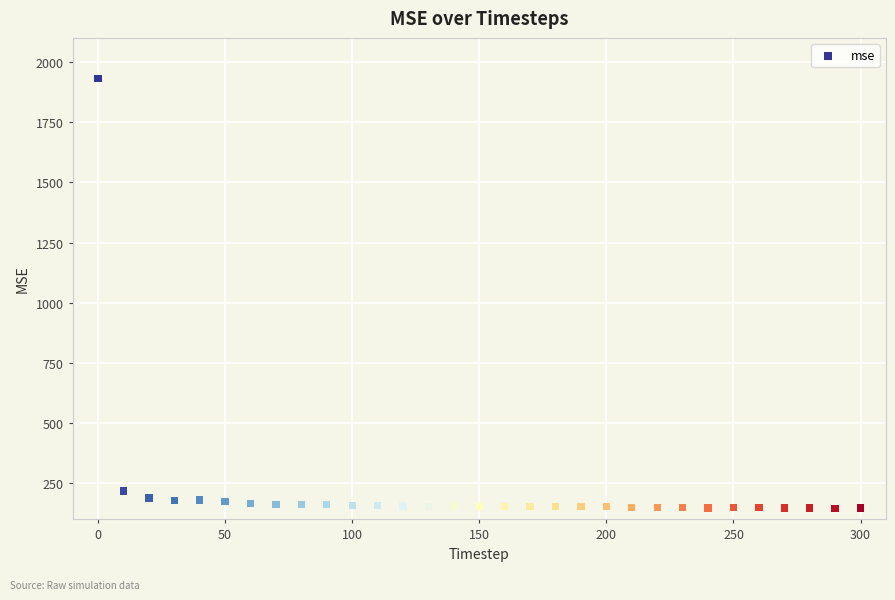

What Y value in the scatter plot is closest to 1039?

217.9